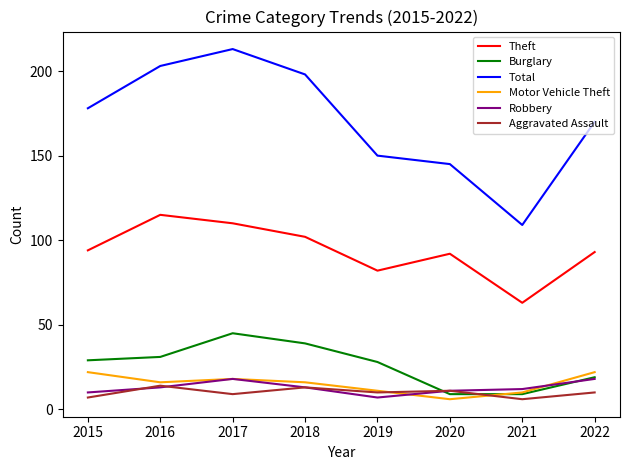

How many lines are shown in the chart?

6